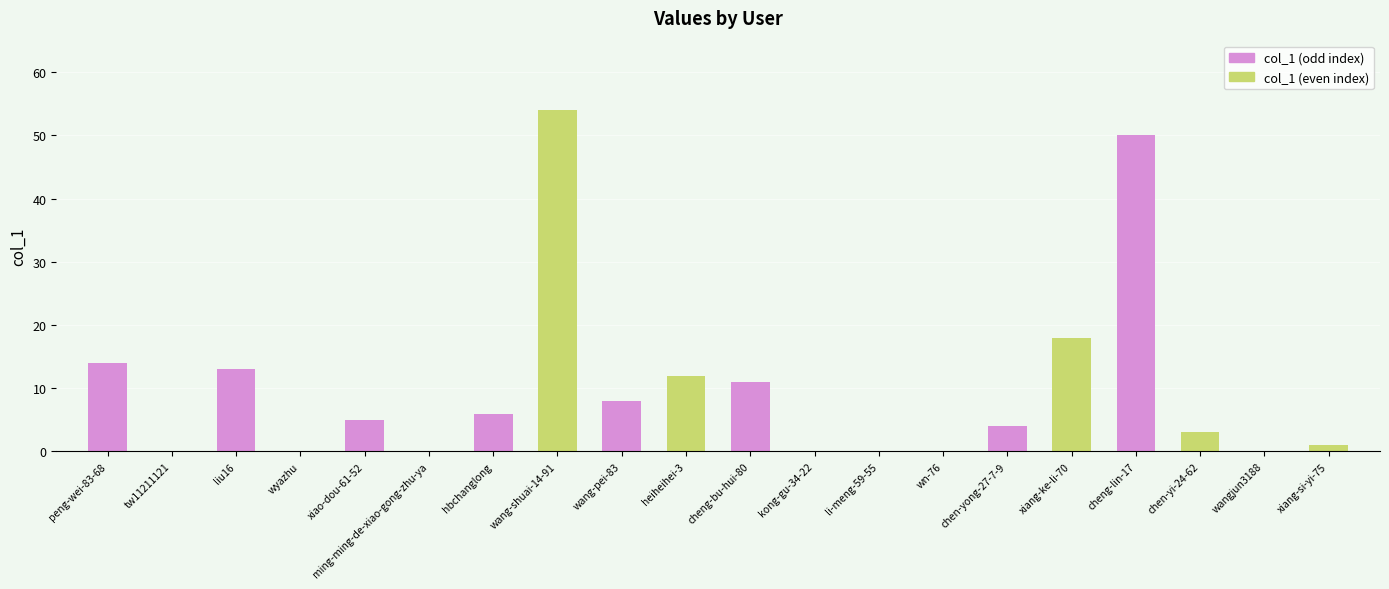

How many data points does each series have?

10